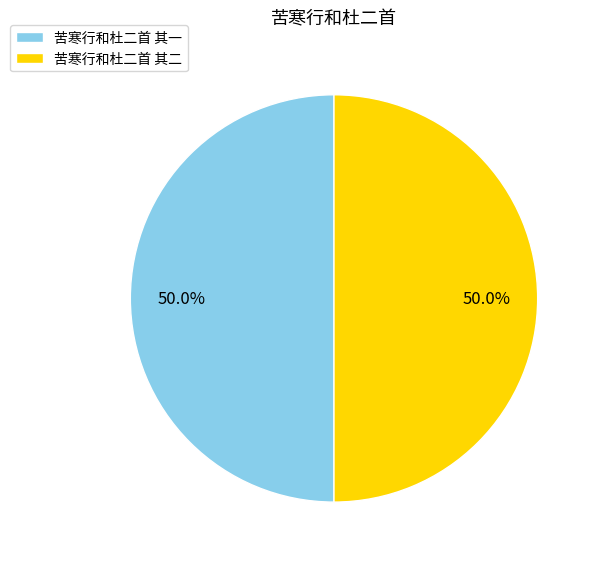

How many slices are in this pie chart?

2